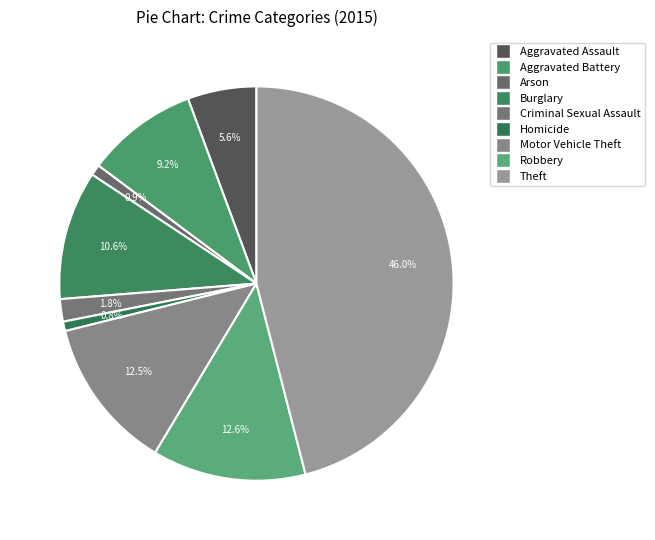

How many segments does this pie chart have?

9